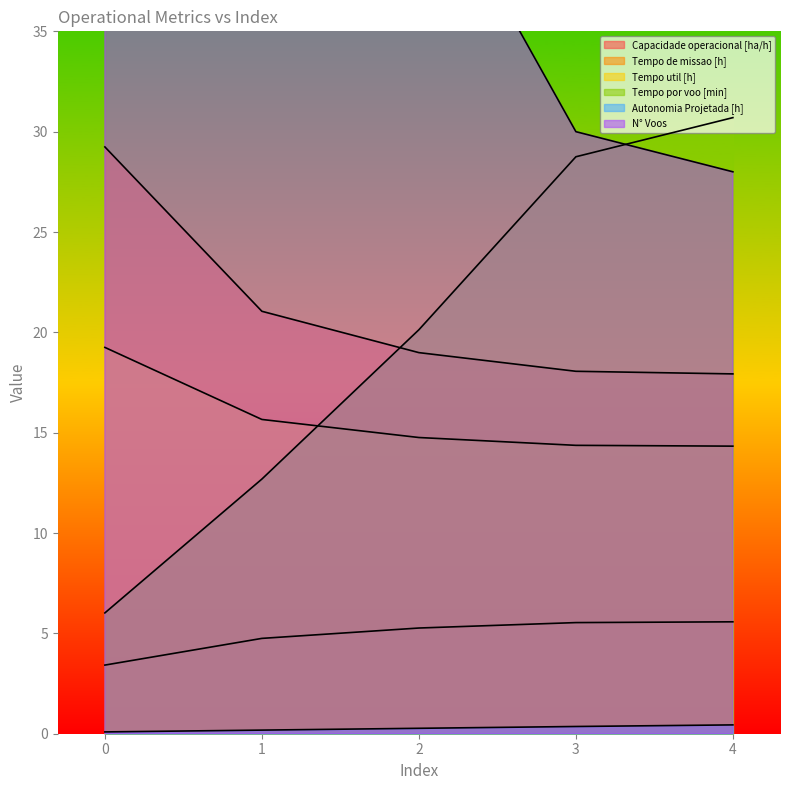

Reading right to left, what are all the values shown in this chart?

Capacidade operacional [ha/h]: 4=5.6	3=5.5	2=5.3	1=4.8	0=3.4
Tempo de missao [h]: 4=17.9	3=18.1	2=19.0	1=21.1	0=29.2
Tempo util [h]: 4=14.3	3=14.4	2=14.8	1=15.7	0=19.2
Tempo por voo [min]: 4=30.7	3=28.8	2=20.1	1=12.7	0=6.0
Autonomia Projetada [h]: 4=0.4	3=0.4	2=0.3	1=0.2	0=0.1
N° Voos: 4=28.0	3=30.0	2=44.0	1=74.0	0=192.0